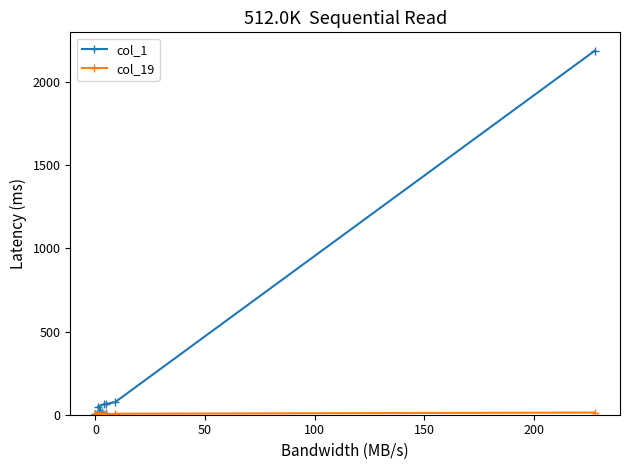

What are all the series names shown in the legend?

col_1, col_19